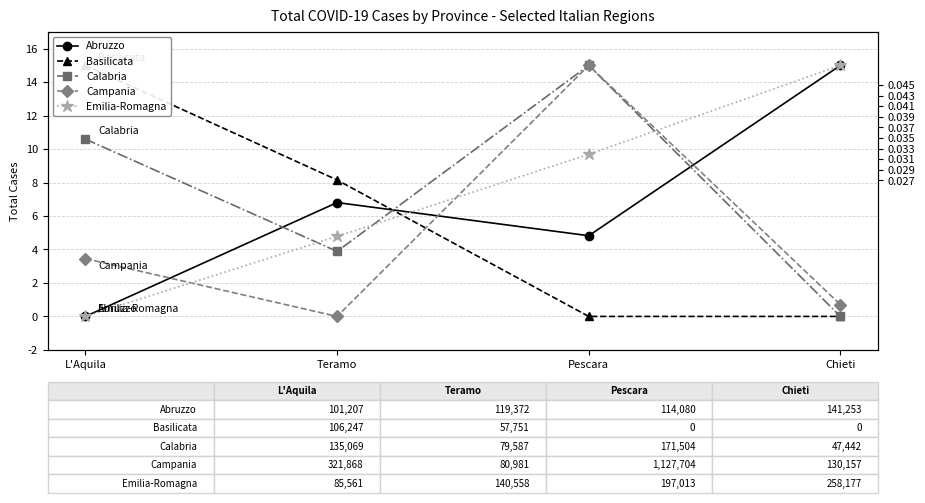

What is the difference between the highest and lowest values at Pescara?

15.0